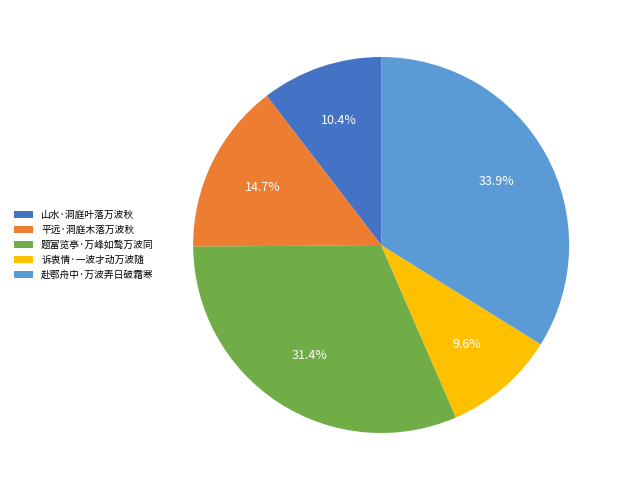

What is the ratio of the value at 诉衷情·一波才动万波随 to the value at 平远·洞庭木落万波秋?

0.7